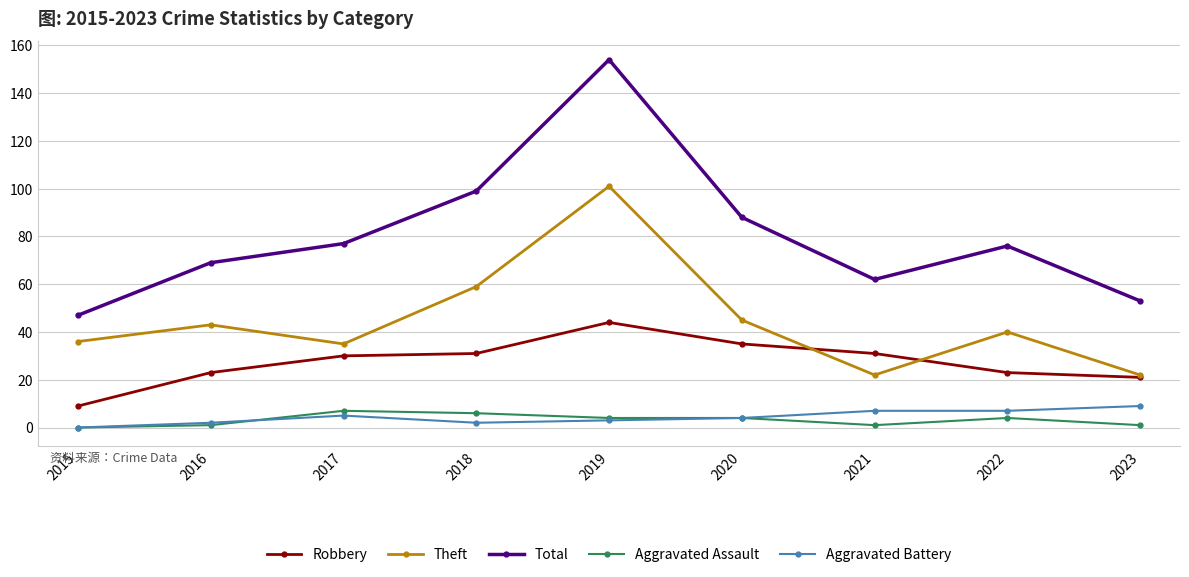

Which series has the widest spread of values?

Total